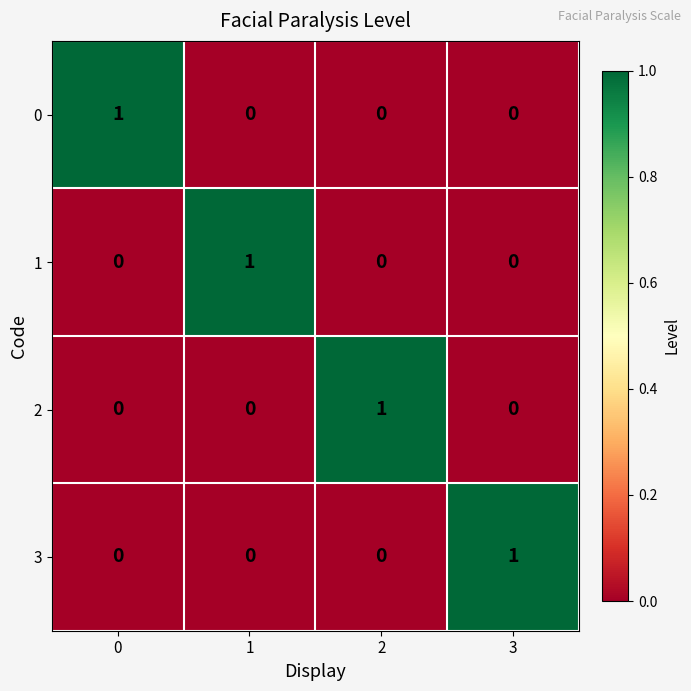

What is the spread (max minus min) of values at 3?

1